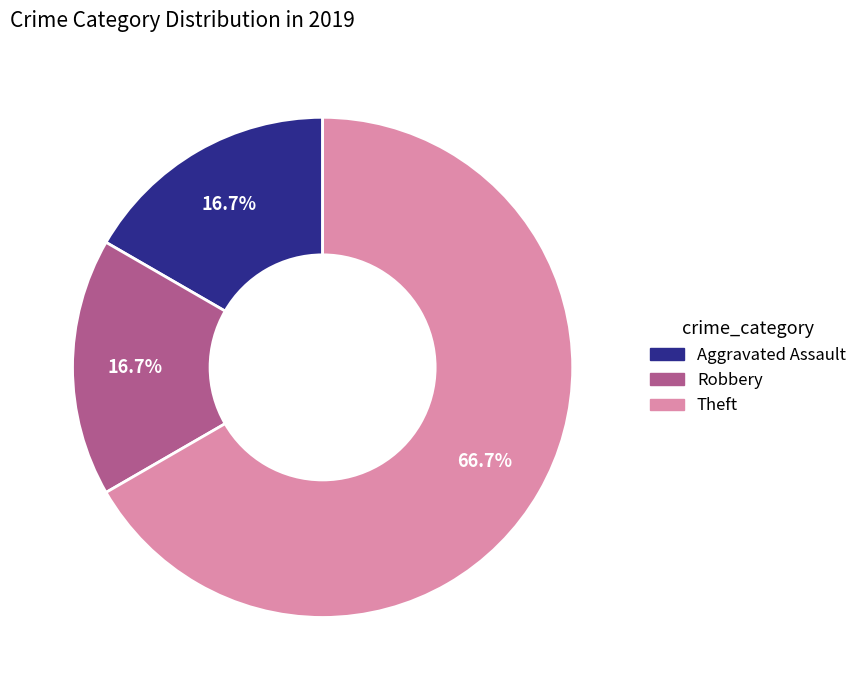

Is there any slice that represents more than half of the pie?

Yes